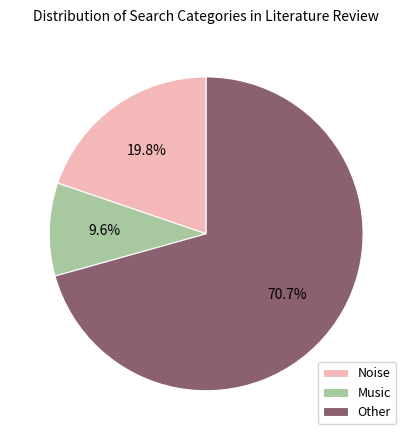

To the nearest percent, what portion does Noise represent?

20%